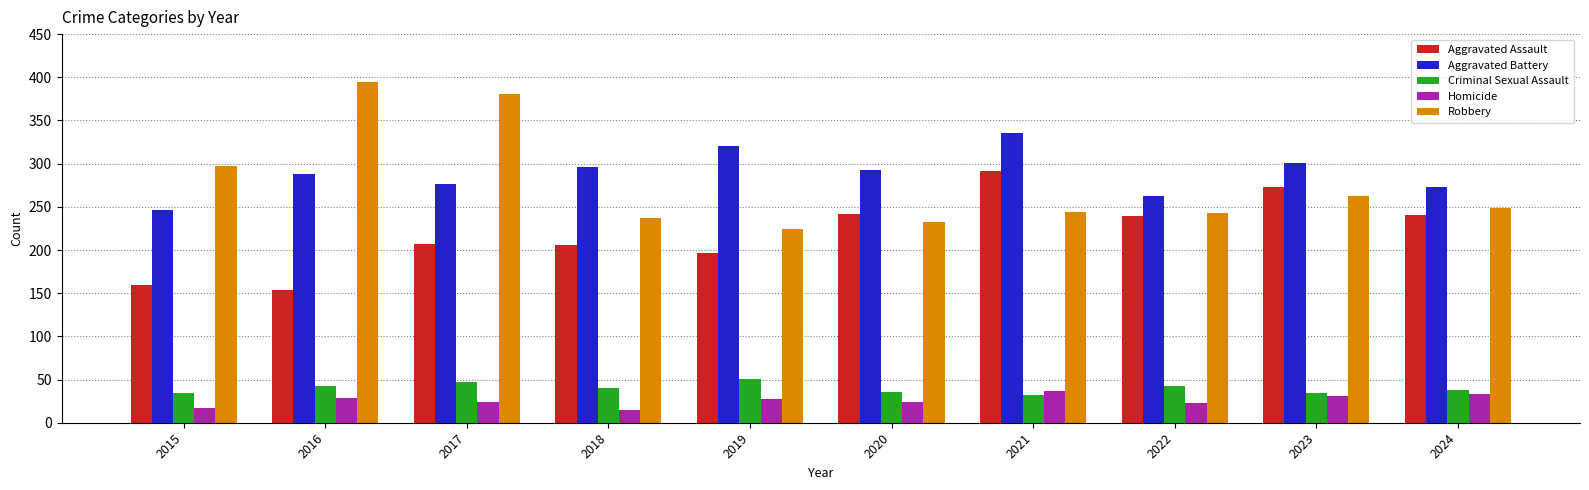

Read the Aggravated Battery value at 2016.

288